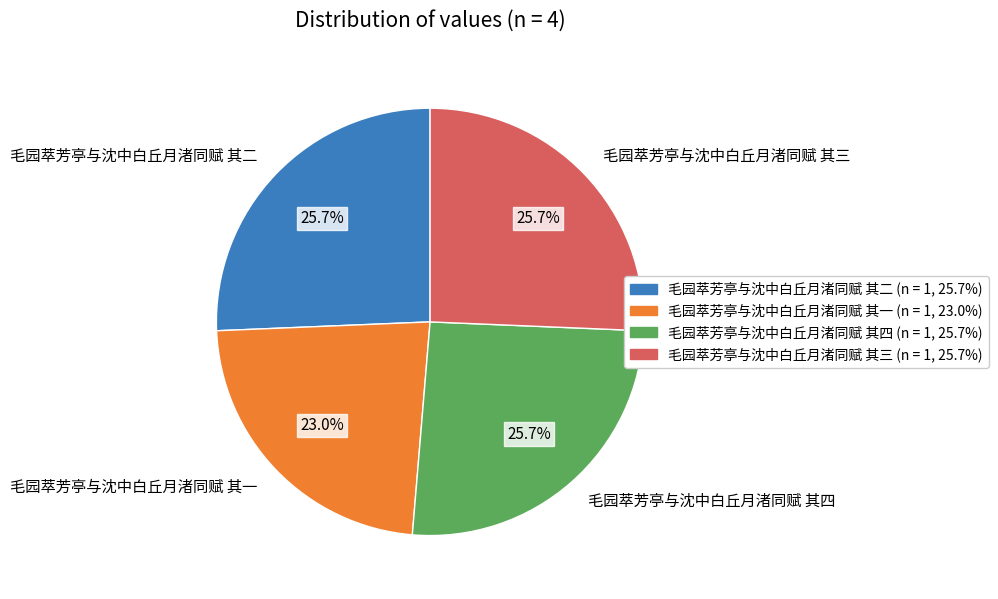

To the nearest percent, what portion does 毛园萃芳亭与沈中白丘月渚同赋 其三 represent?

26%